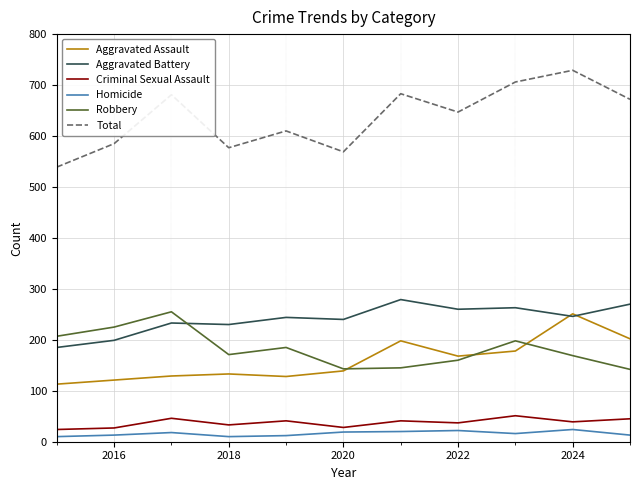

Which series has the largest range (max minus min)?

Total